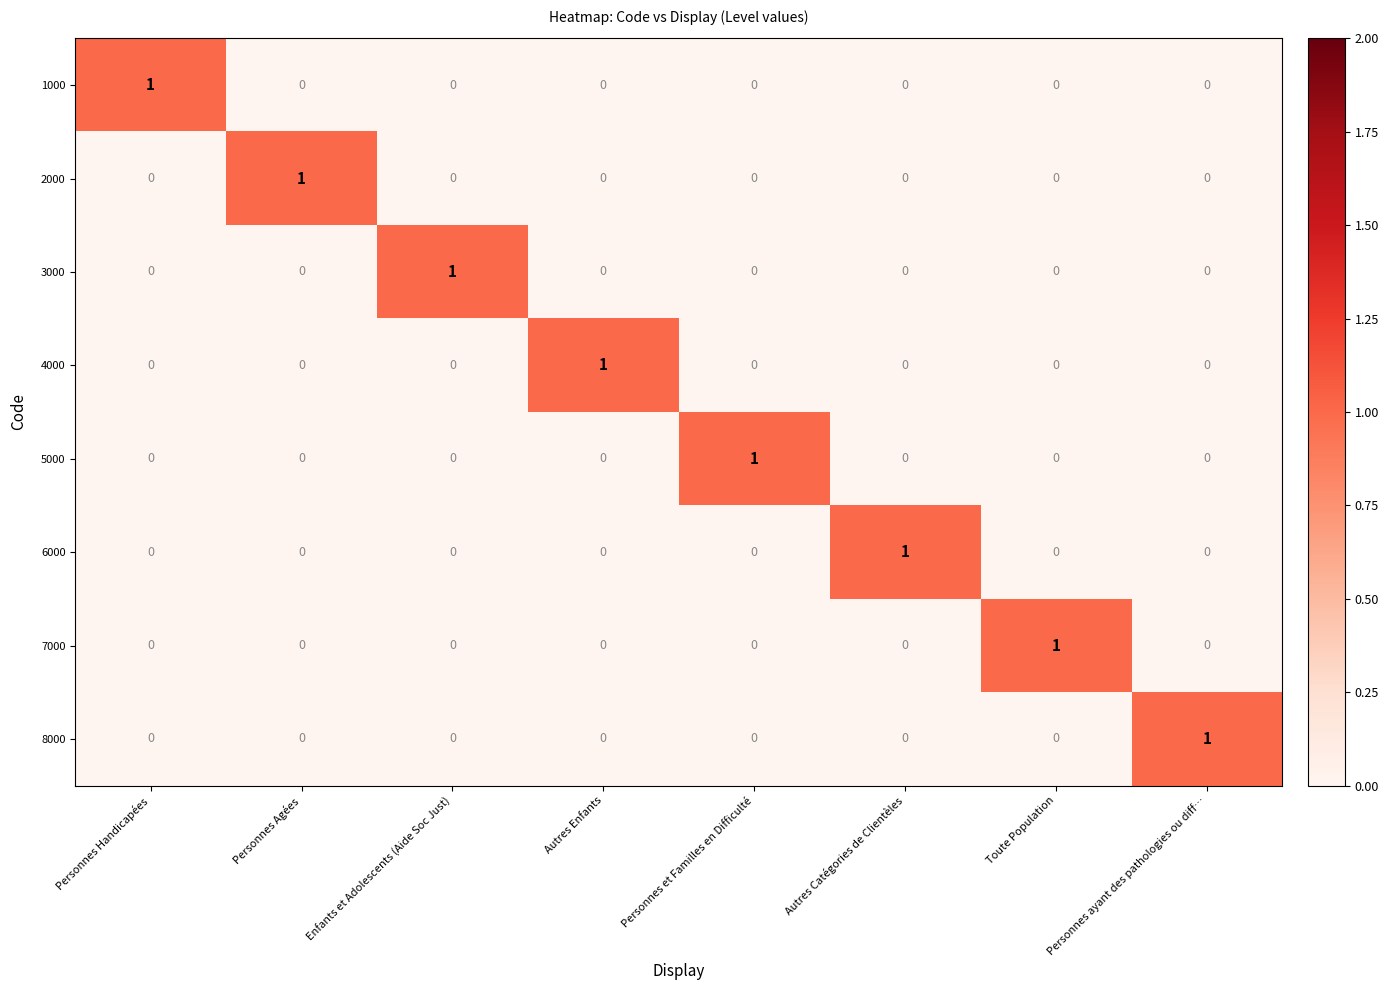

Count the 5000 values in the range 0 to 1.

8